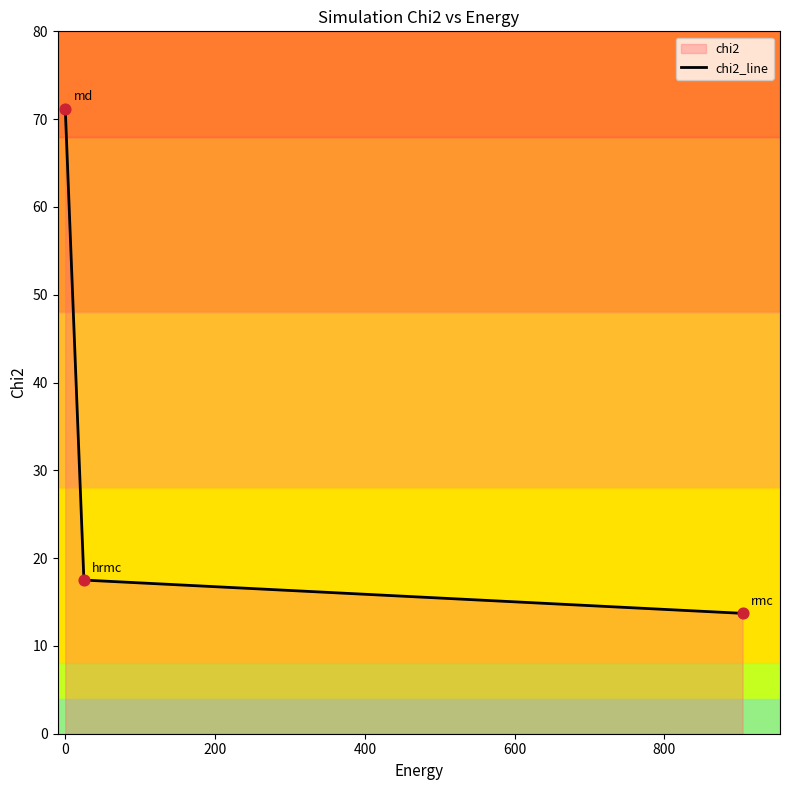

What is the smallest value displayed?

13.7